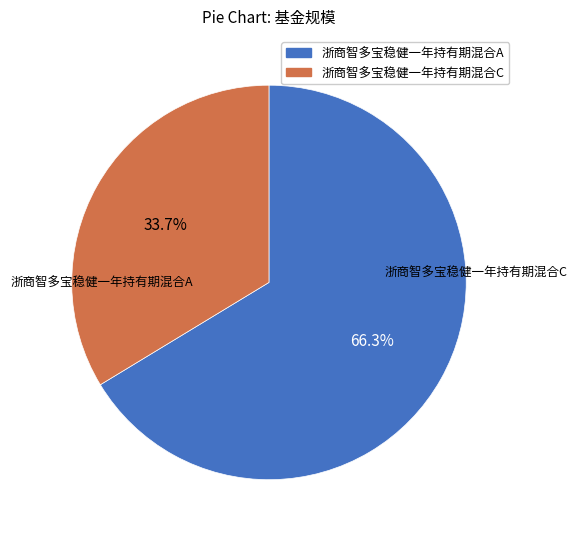

Count the number of slices in the pie.

2